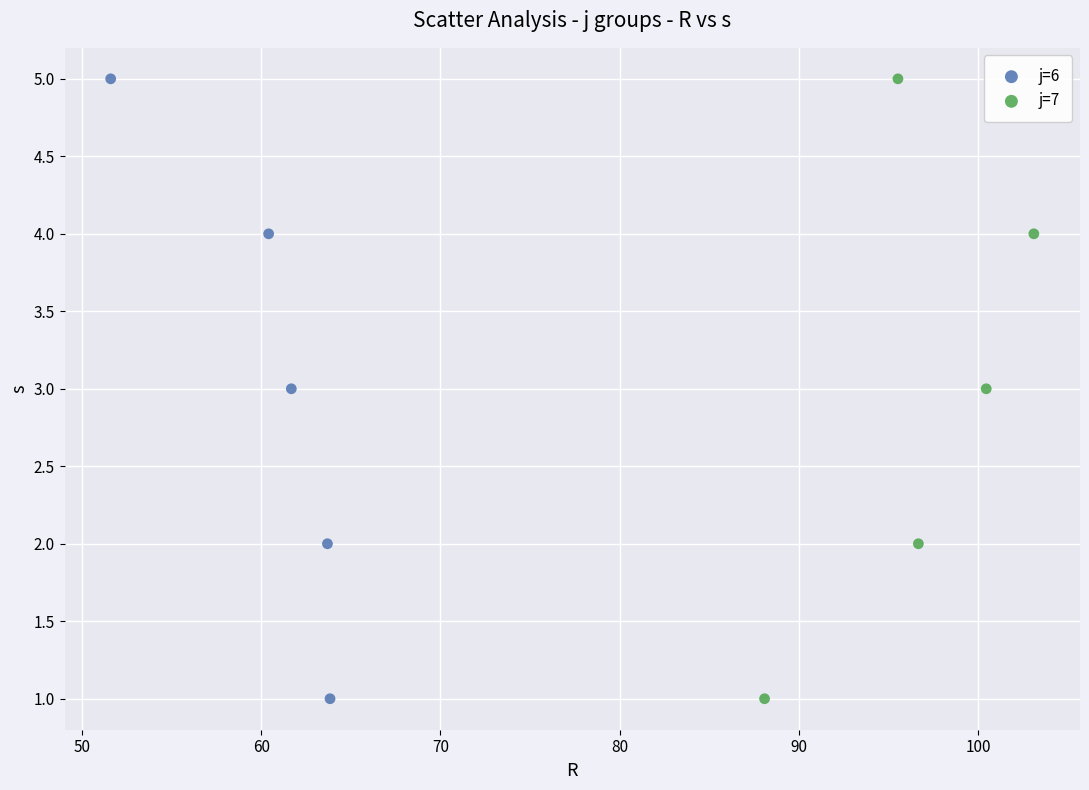

What are all the series names shown in the legend?

j=6, j=7